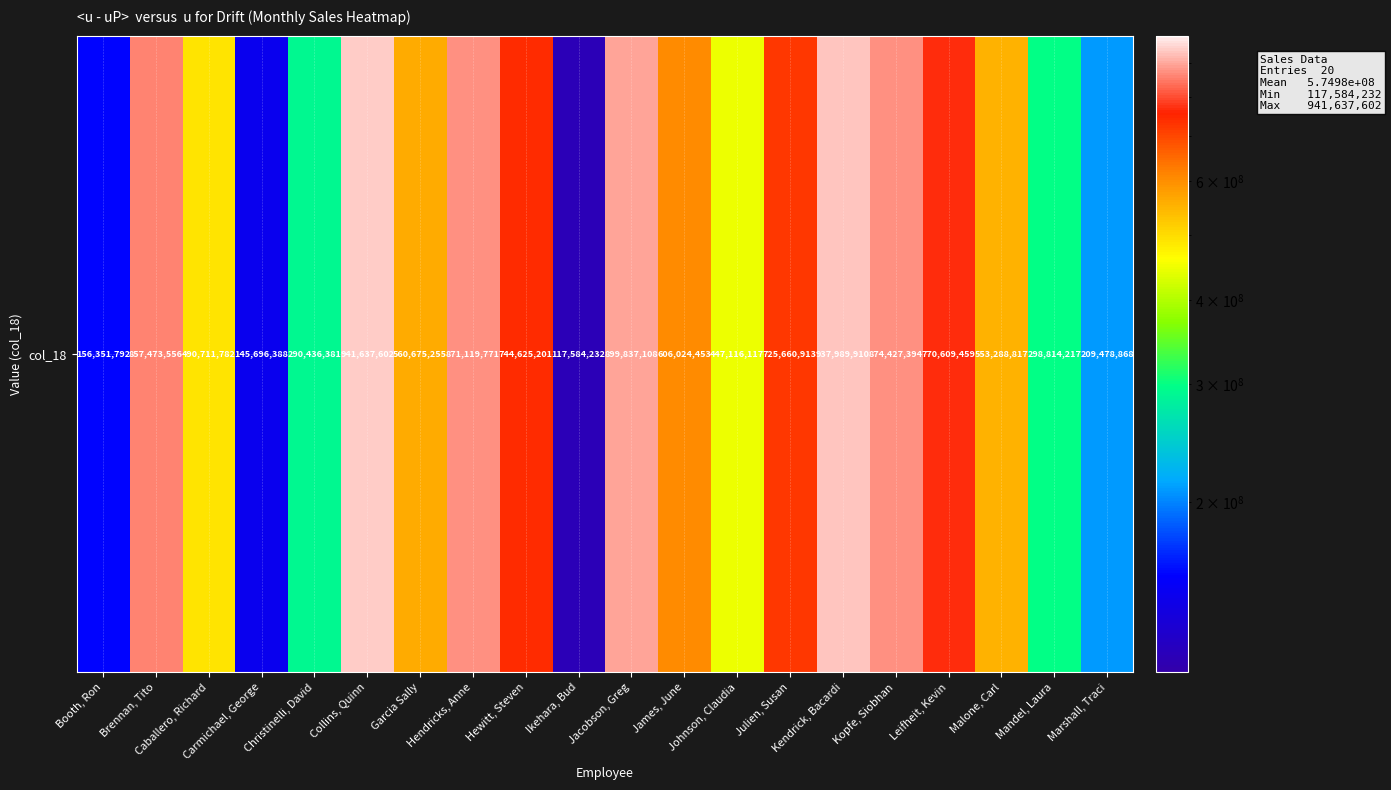

The chart shows a value of 299576995 at Marshall, Traci. True or false?

False